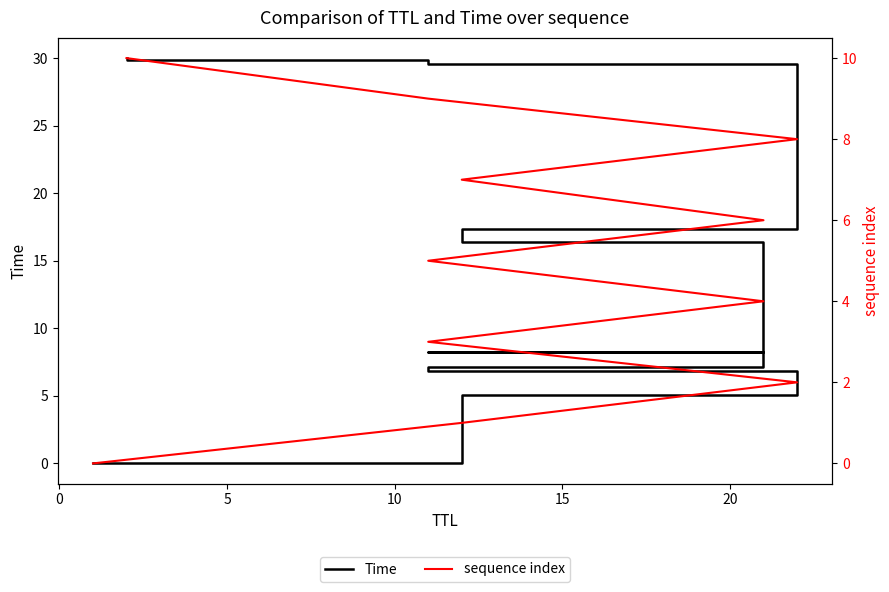

What is the label of the 6th point from the right?

20